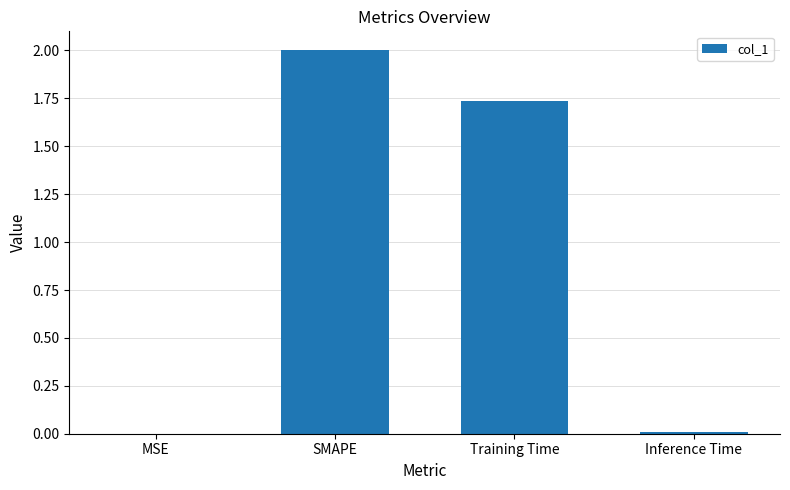

What value does the data have at SMAPE?

2.0